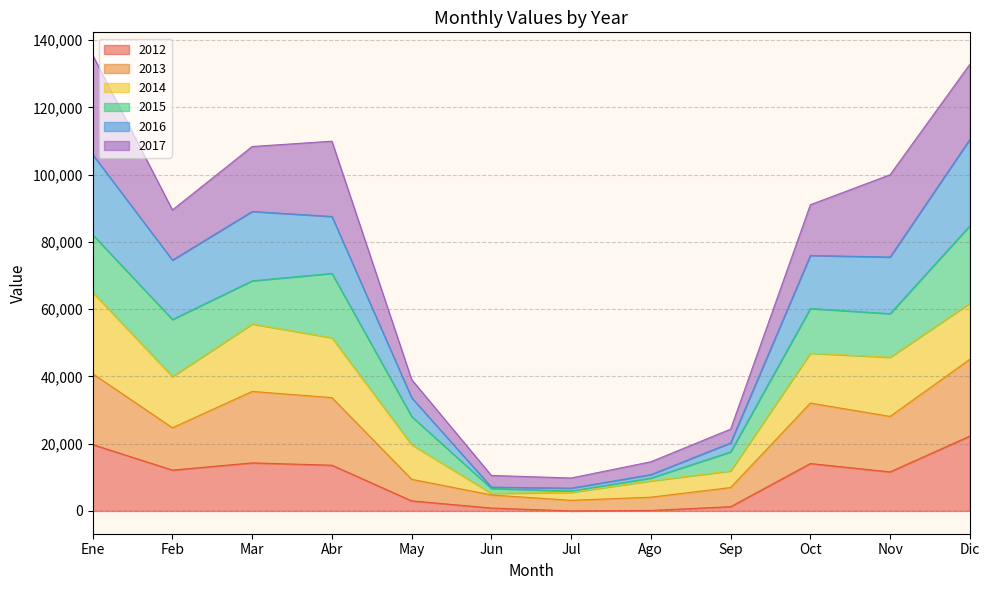

What is the total value across all series at Feb?

89517